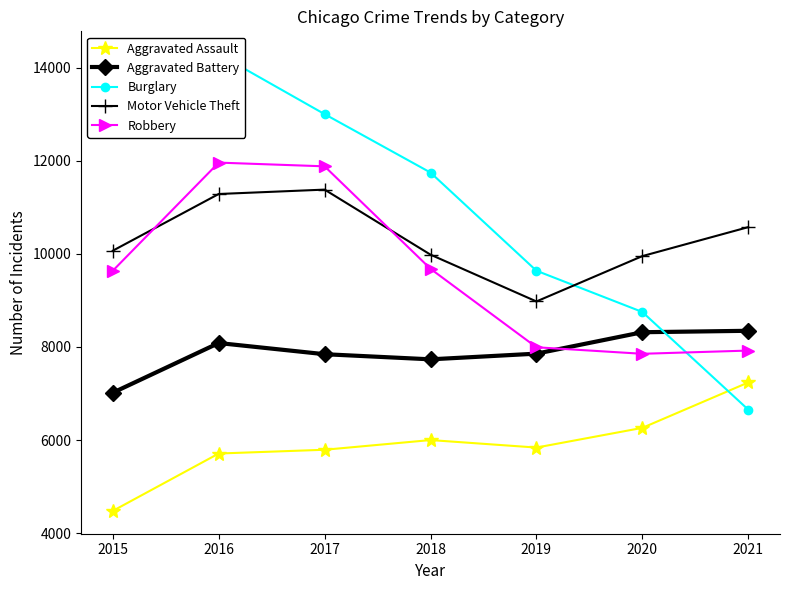

Which series has the largest total across all categories?

Burglary